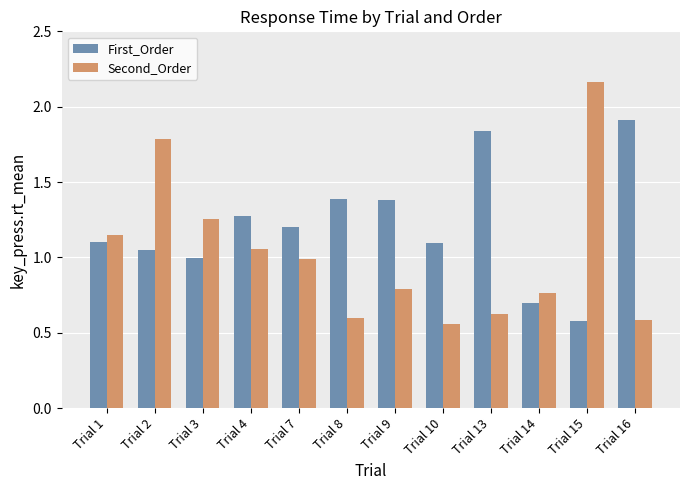

What is the difference between the maximum and second lowest values in the Second_Order series?

1.6